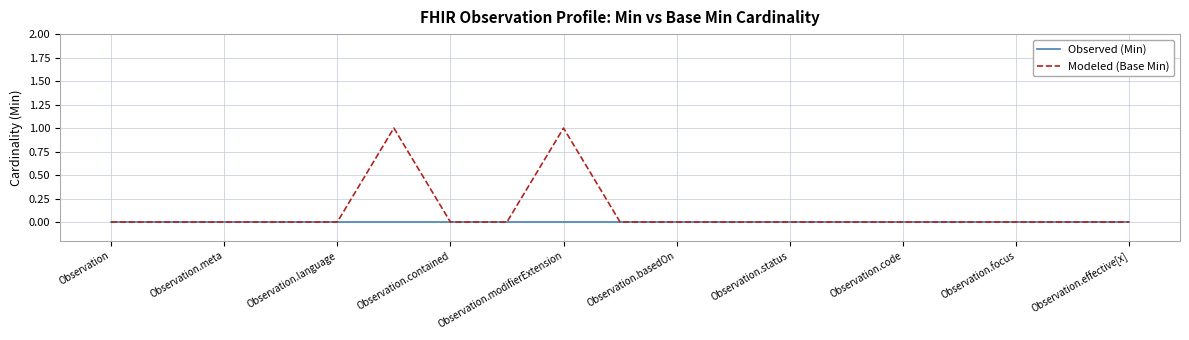

List the series in order of their overall mean, highest first.

Modeled (Base Min), Observed (Min)